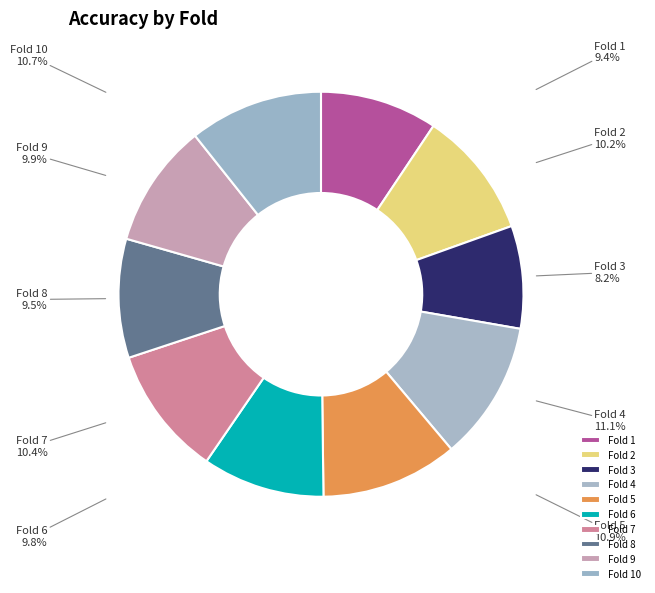

How much of the chart is everything except Fold 2?

89.8%